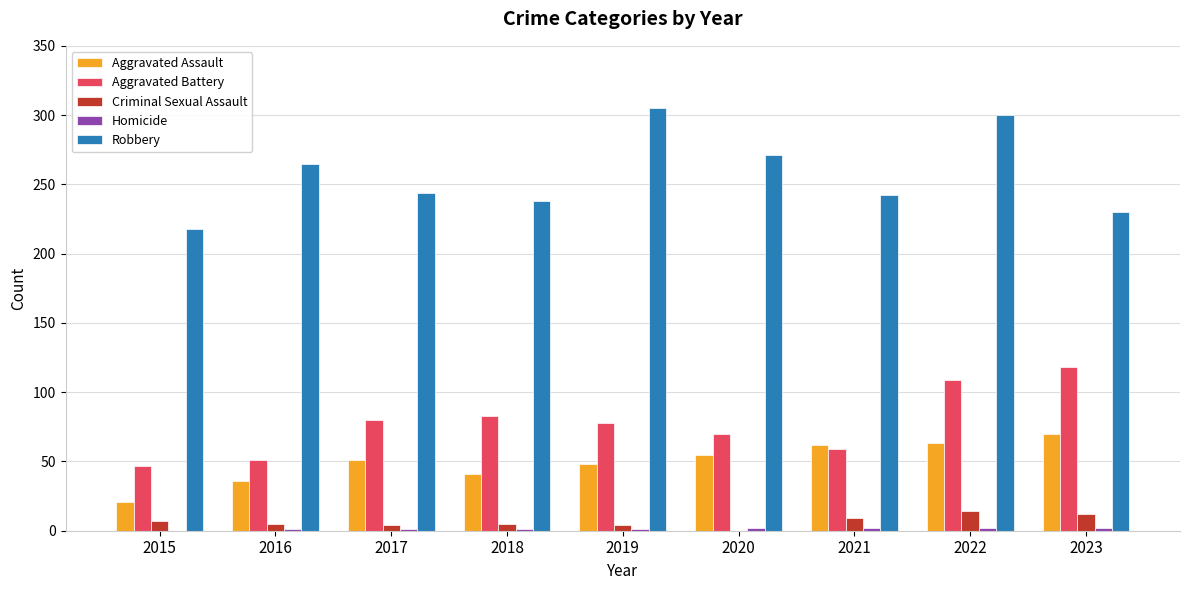

Does the chart contain stacked bars?

No